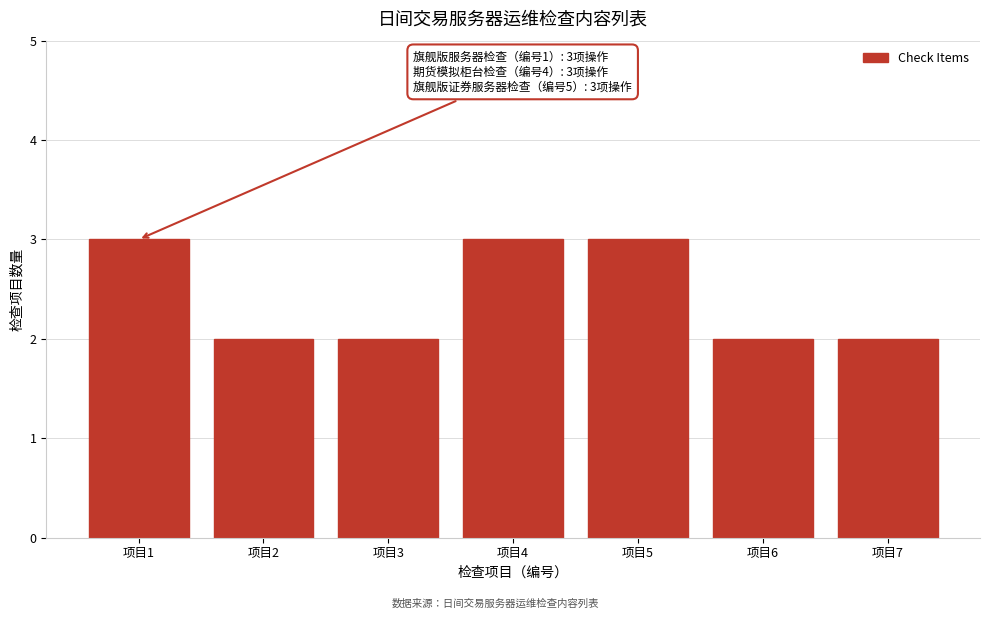

Reading left to right, what are all the values shown in this chart?

3	2	2	3	3	2	2